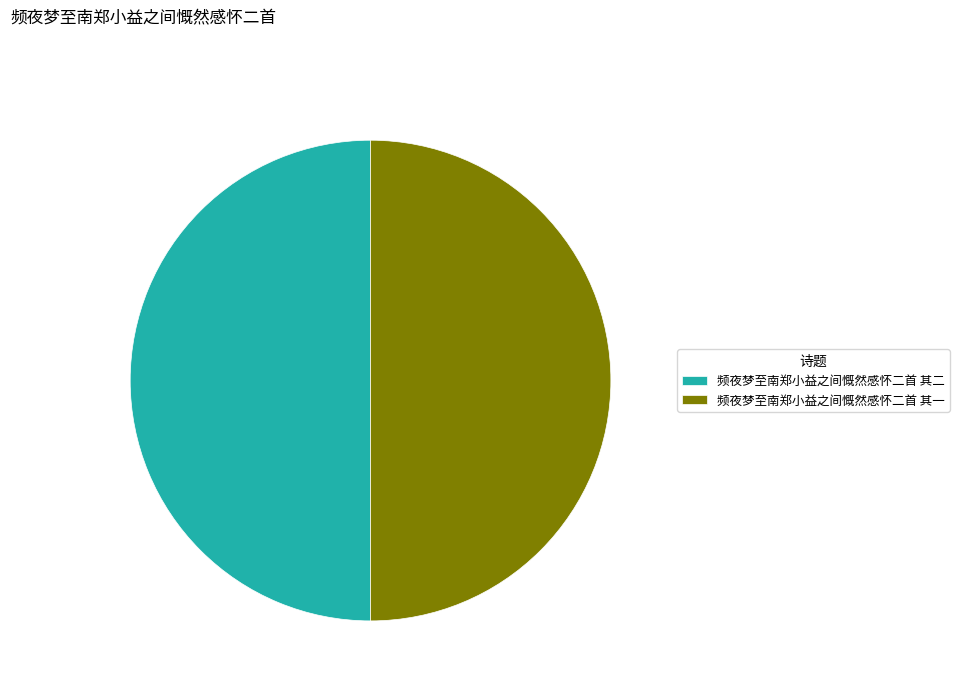

True or false: 频夜梦至南郑小益之间慨然感怀二首 其二 accounts for 50% of the total.

True